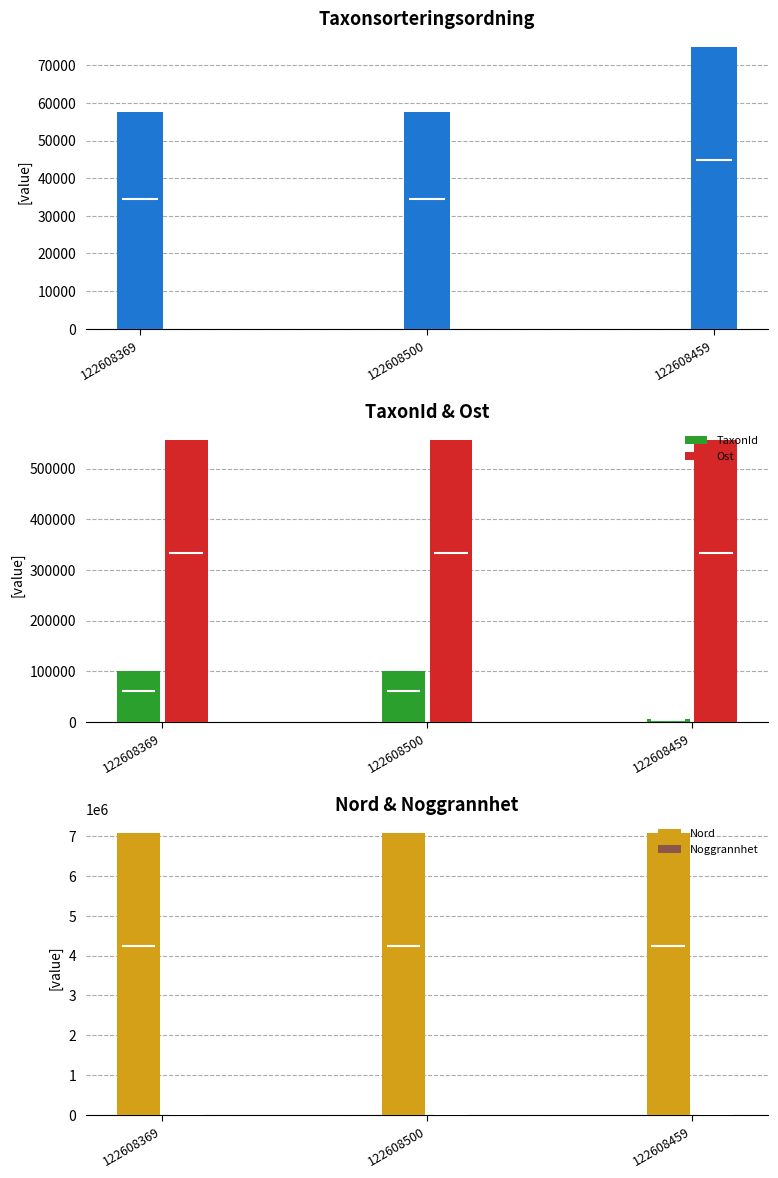

How many data points in Taxonsorteringsordning are less than 57494?

1